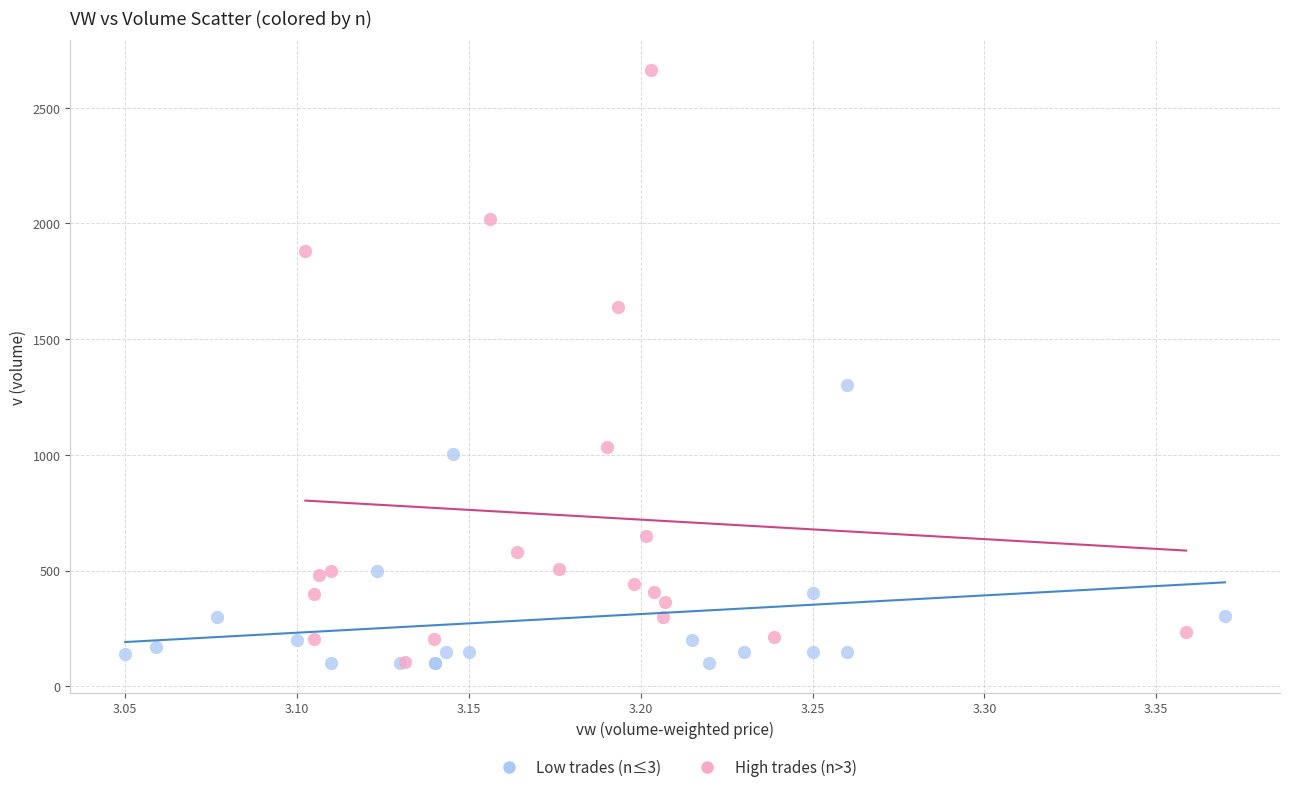

Which series reaches the maximum Y coordinate?

High trades (n>3)